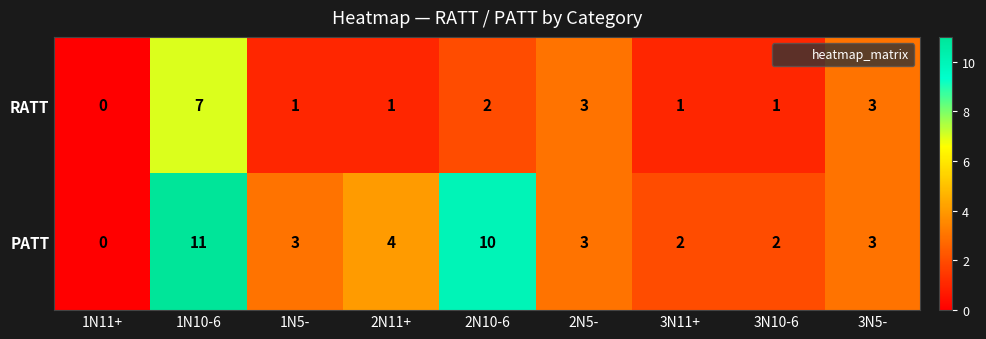

How many distinct data groups are displayed?

2